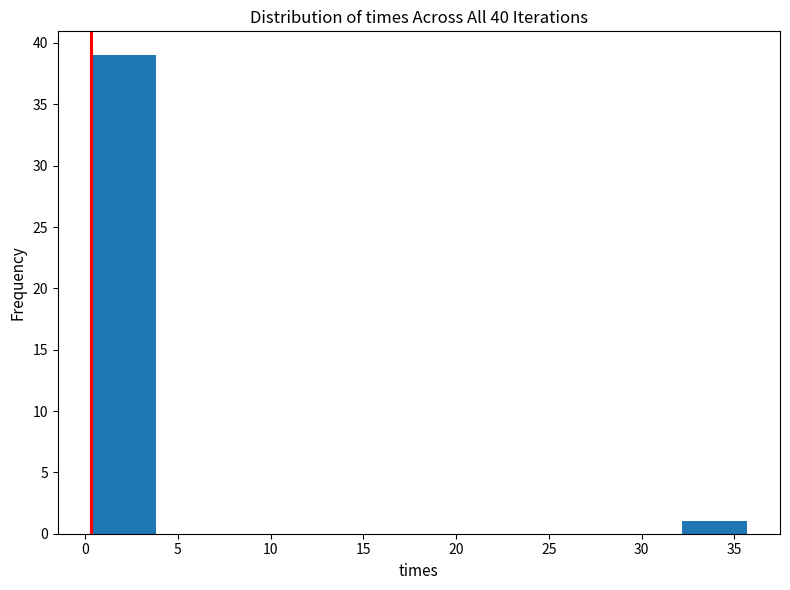

What is the height of the bar covering 32.0 to 35.5 on the x-axis? Neither the bar edges nor the heights are printed on the chart, so give them approximately, as read against the axes.

1